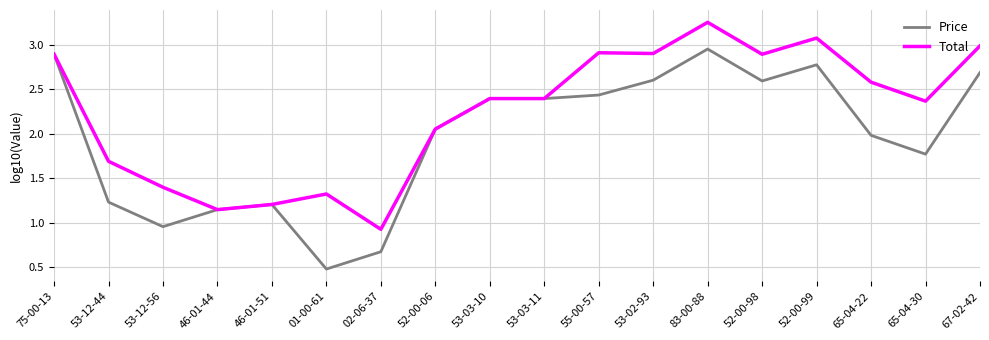

List the series in order of their peak value, lowest first.

Price, Total